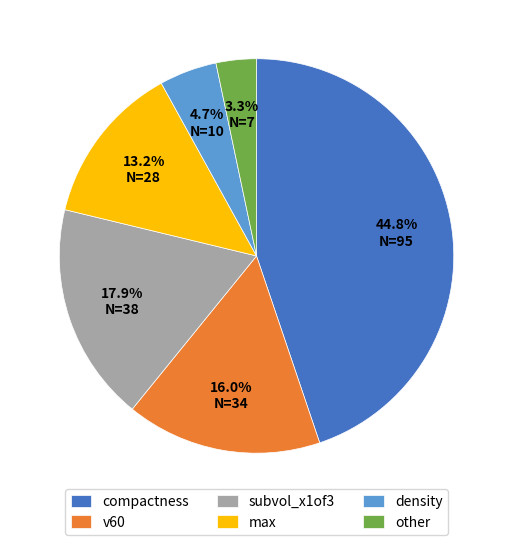

What is the total percentage of max and subvol_x1of3?

31.1%